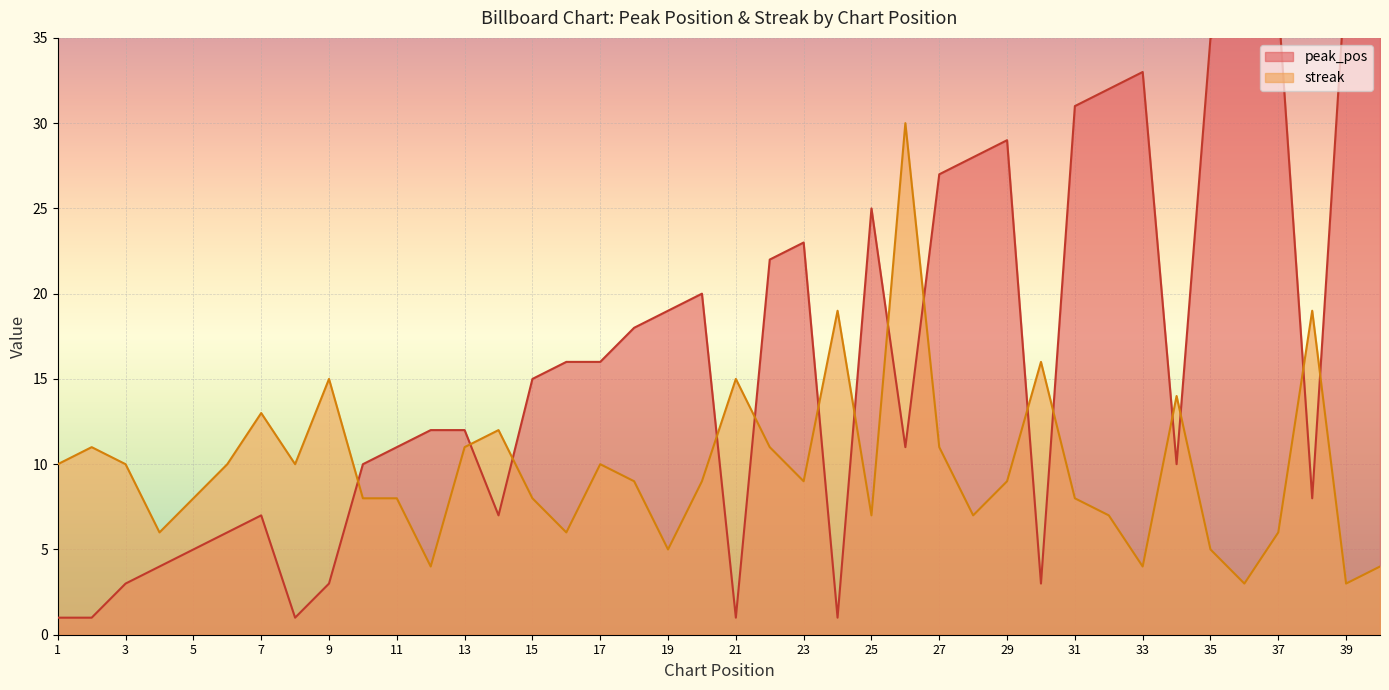

Reading left to right, what are all the values shown in this chart?

peak_pos: 1=1	2=1	3=3	4=4	5=5	6=6	7=7	8=1	9=3	10=10	11=11	12=12	13=12	14=7	15=15	16=16	17=16	18=18	19=19	20=20	21=1	22=22	23=23	24=1	25=25	26=11	27=27	28=28	29=29	30=3	31=31	32=32	33=33	34=10	35=35	36=36	37=37	38=8	39=39	40=40
streak: 1=10	2=11	3=10	4=6	5=8	6=10	7=13	8=10	9=15	10=8	11=8	12=4	13=11	14=12	15=8	16=6	17=10	18=9	19=5	20=9	21=15	22=11	23=9	24=19	25=7	26=30	27=11	28=7	29=9	30=16	31=8	32=7	33=4	34=14	35=5	36=3	37=6	38=19	39=3	40=4